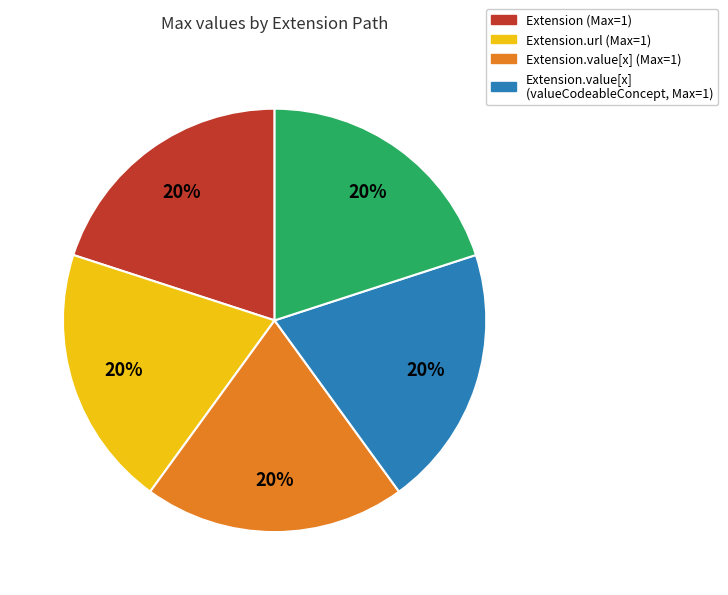

To the nearest percent, what is the average slice percentage?

20%